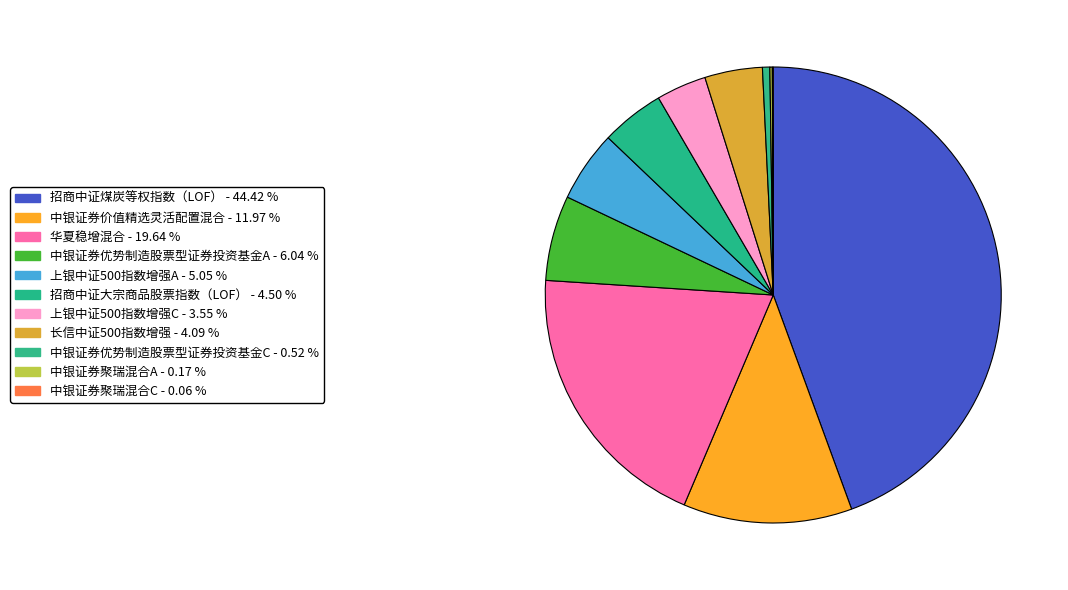

To the nearest percent, what is the average slice percentage?

9%